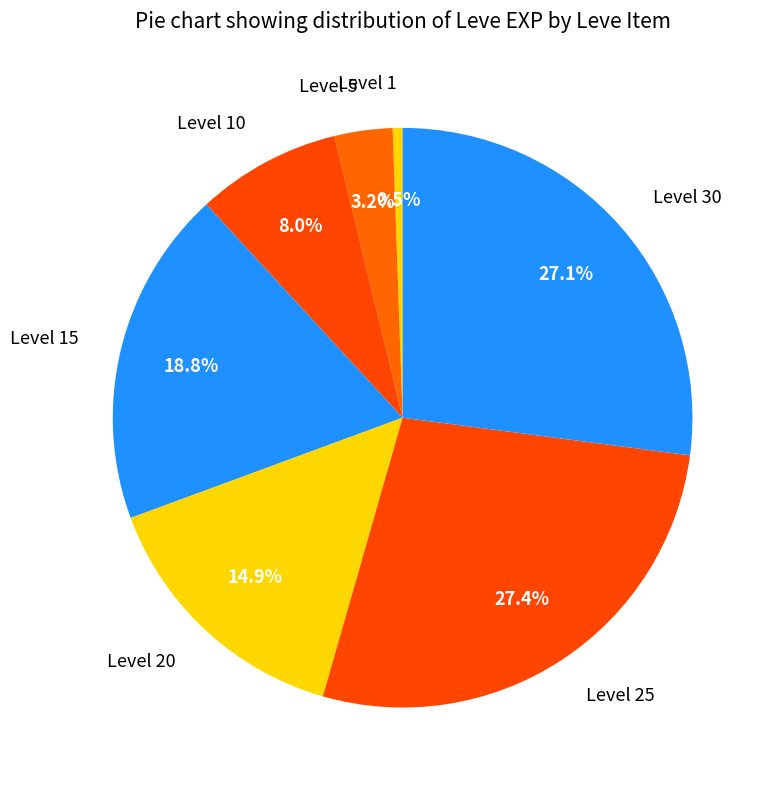

Does Level 30 account for over 50% of the chart?

No